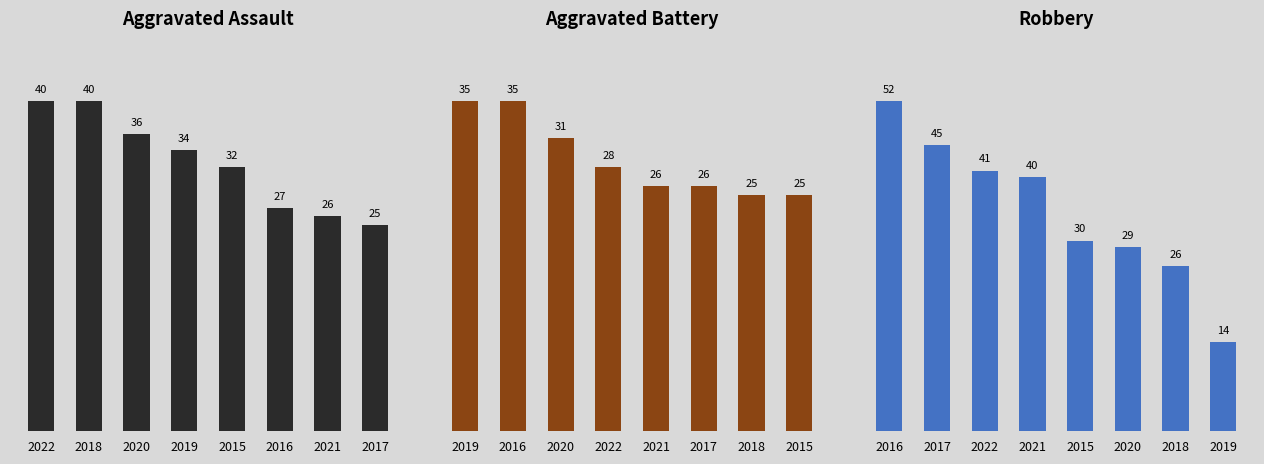

Which series has the widest spread of values?

Robbery